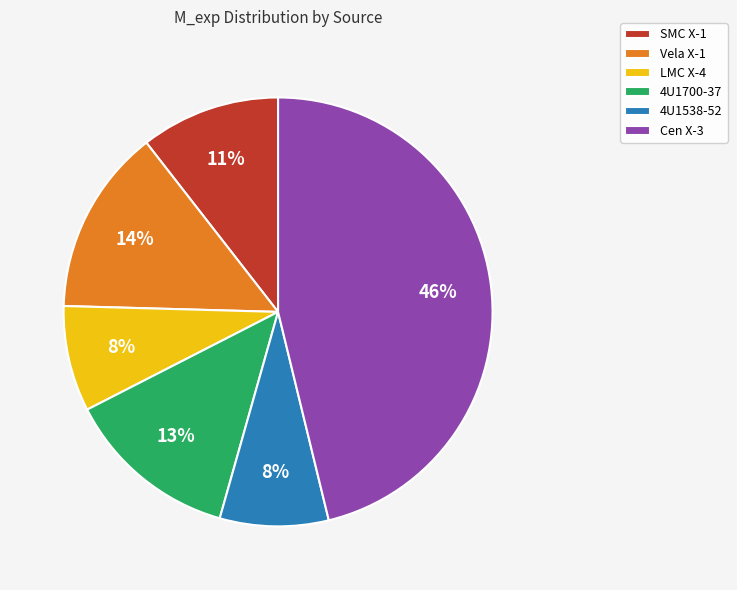

Combined, do 4U1538-52 and SMC X-1 account for over 50%?

No